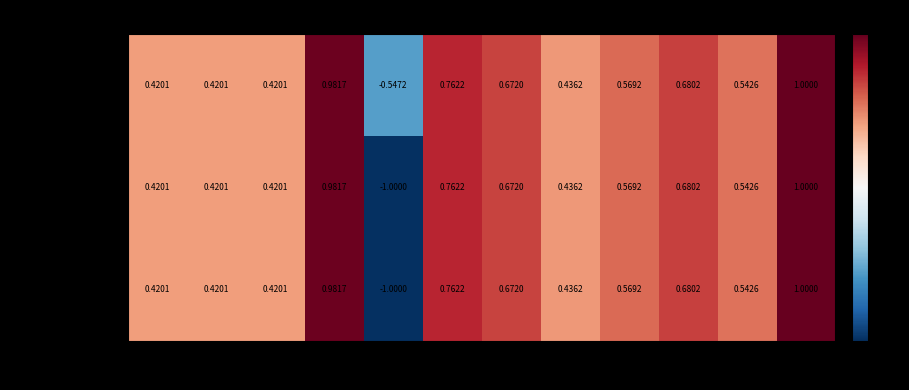

At which label does 河北冶金_344709 first exceed 0?

一月